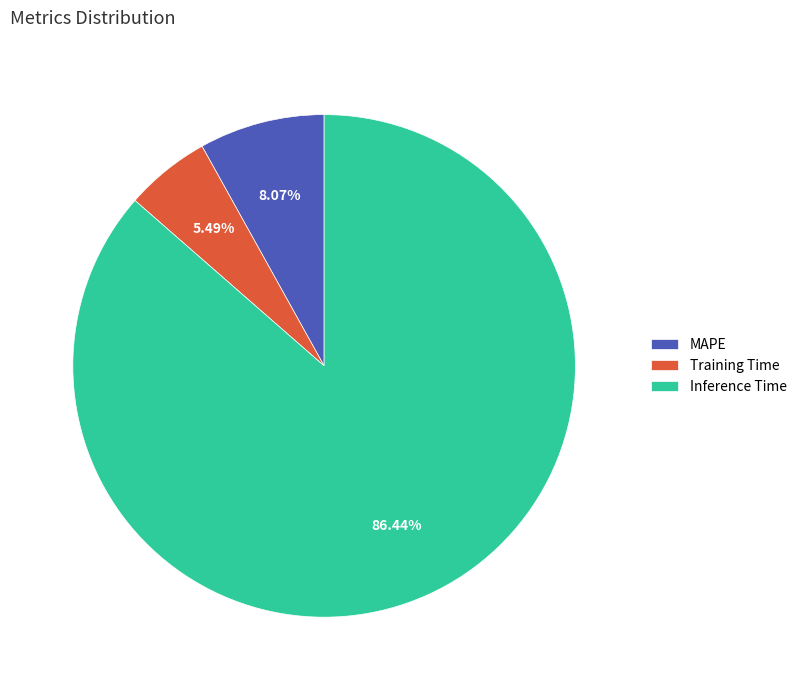

Is the sum of Inference Time and MAPE greater than half?

Yes